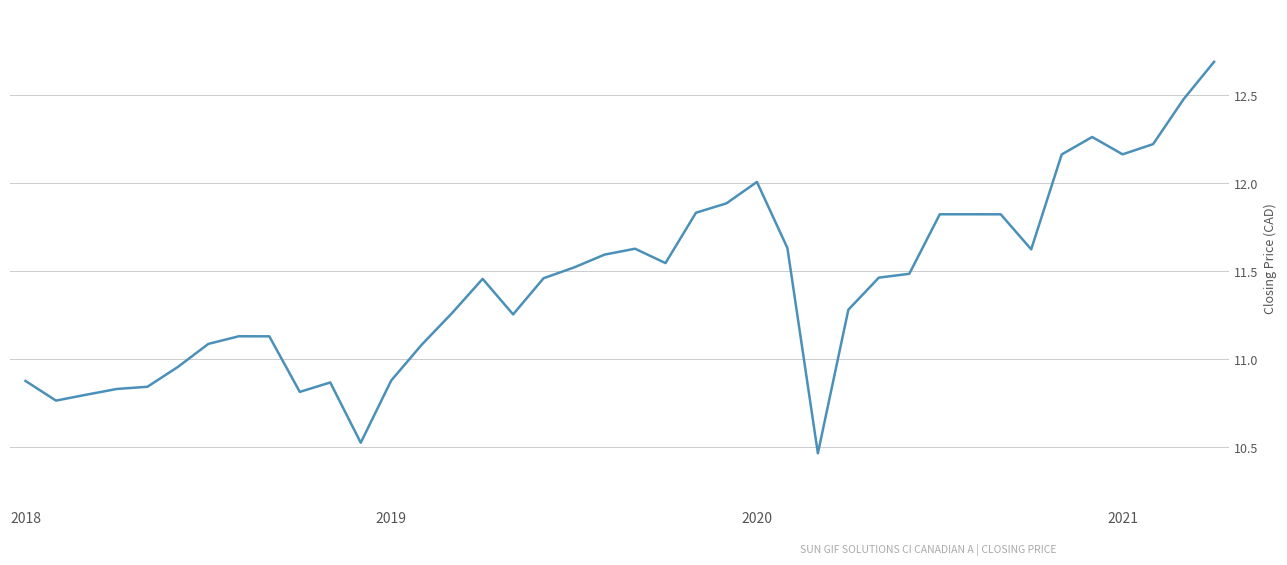

What is the greatest value displayed?

12.7